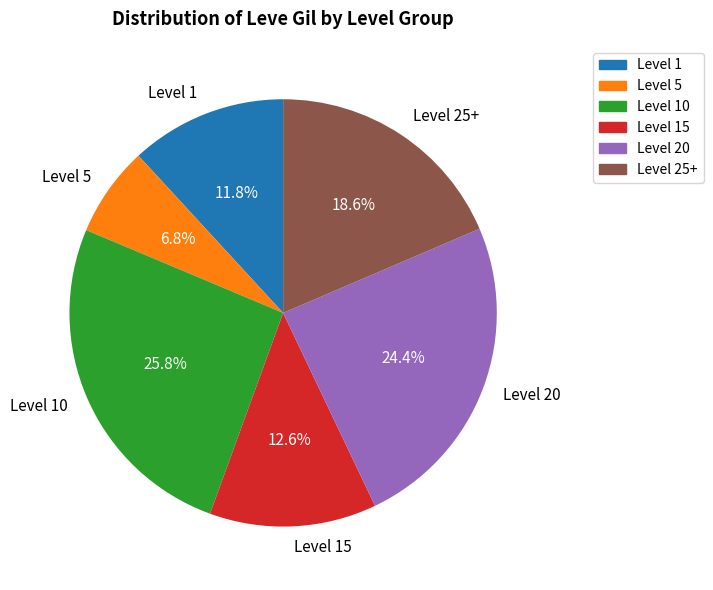

What is the ratio of the value at Level 15 to the value at Level 1?

1.1